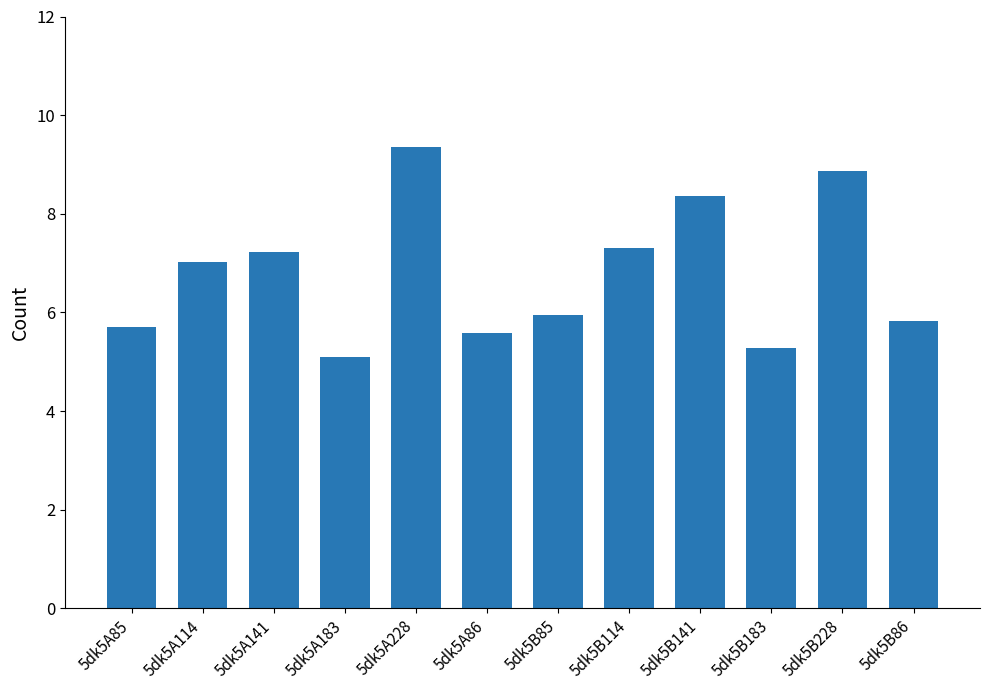

Does the chart contain any negative values?

No